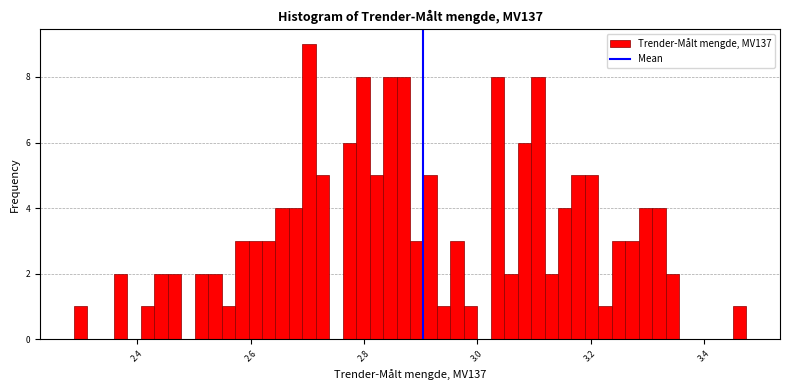

Around what value on the x-axis is the tallest bar? Give the approximate position of its centre, as read against the axis.

2.70